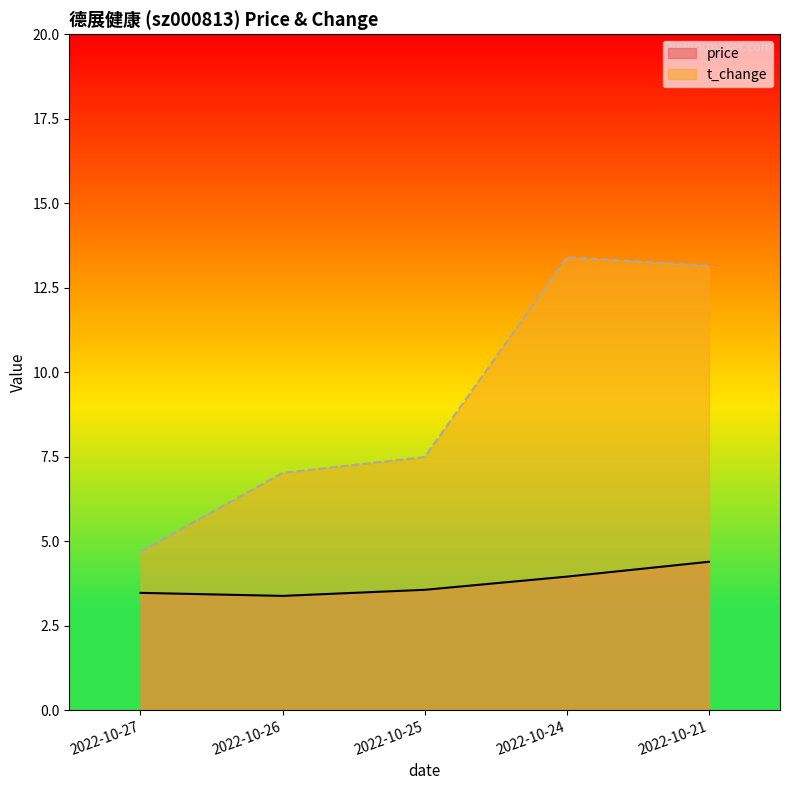

List the series in order of their peak value, lowest first.

price, t_change